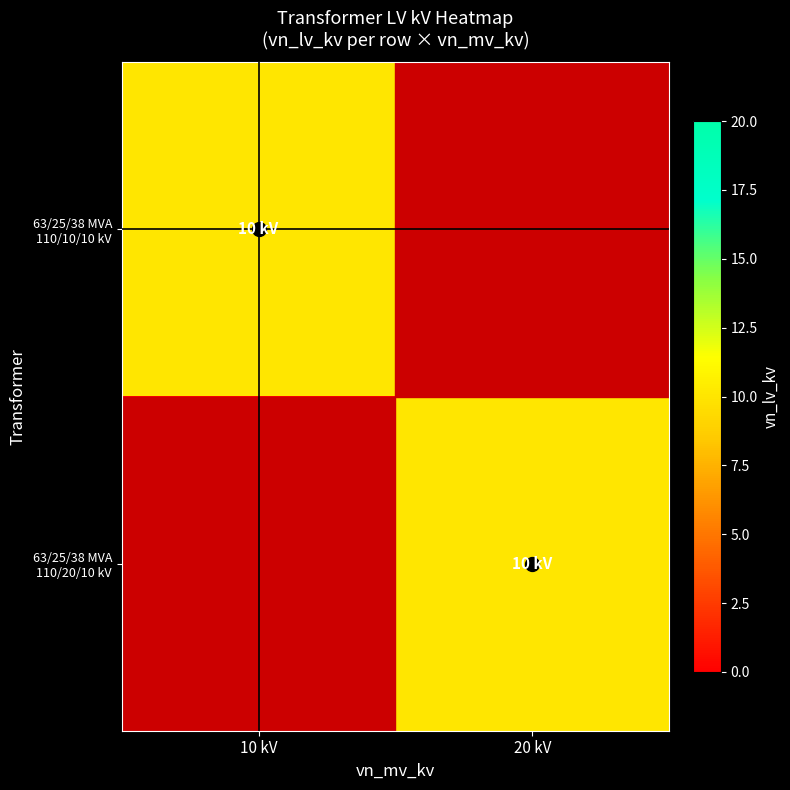

What is the greatest value displayed?

10